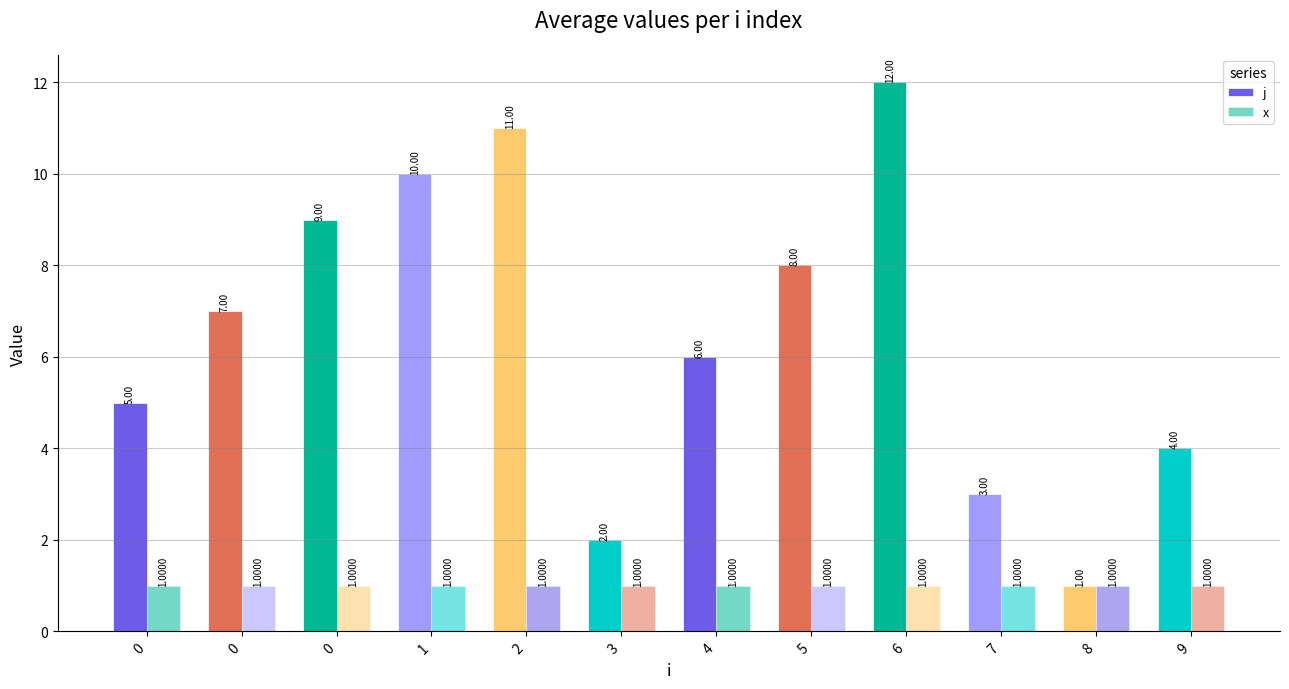

What is the sum of the j values at 0 and 8?

6.0